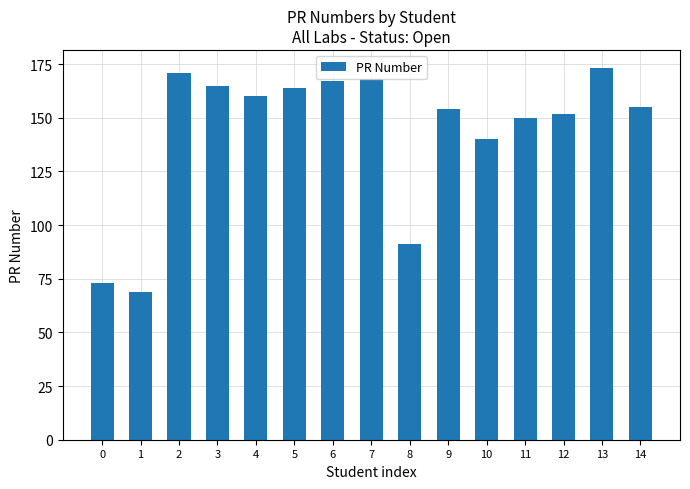

Count the number of categories in the chart.

15